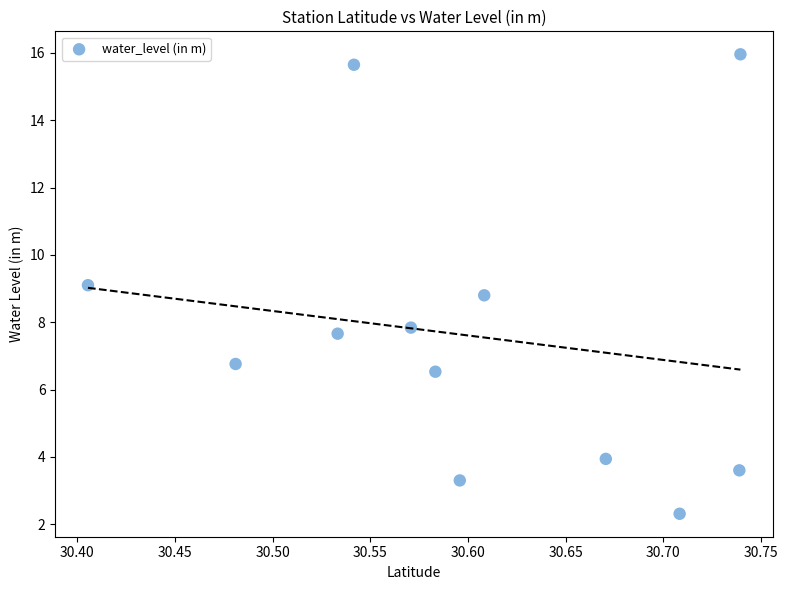

What is the range of X values (max minus min)?

0.3